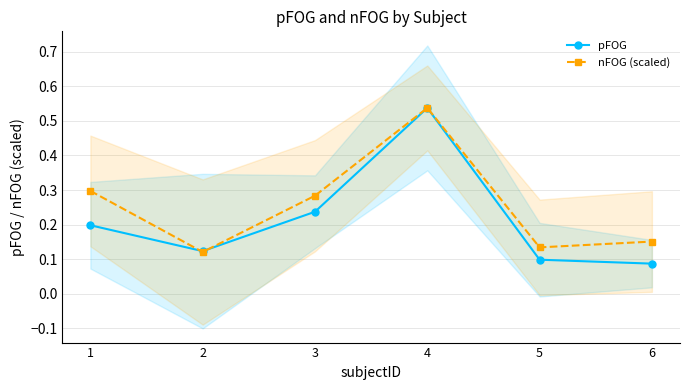

List the labels in order of pFOG value, largest first.

4, 3, 1, 2, 5, 6